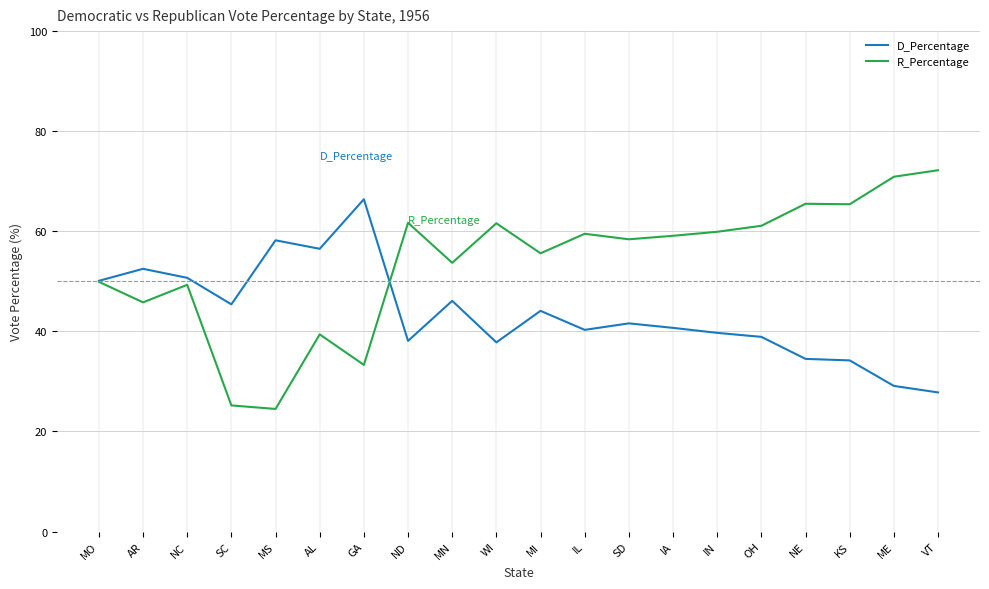

What is the difference between the maximum and second lowest values in the D_Percentage series?

37.3